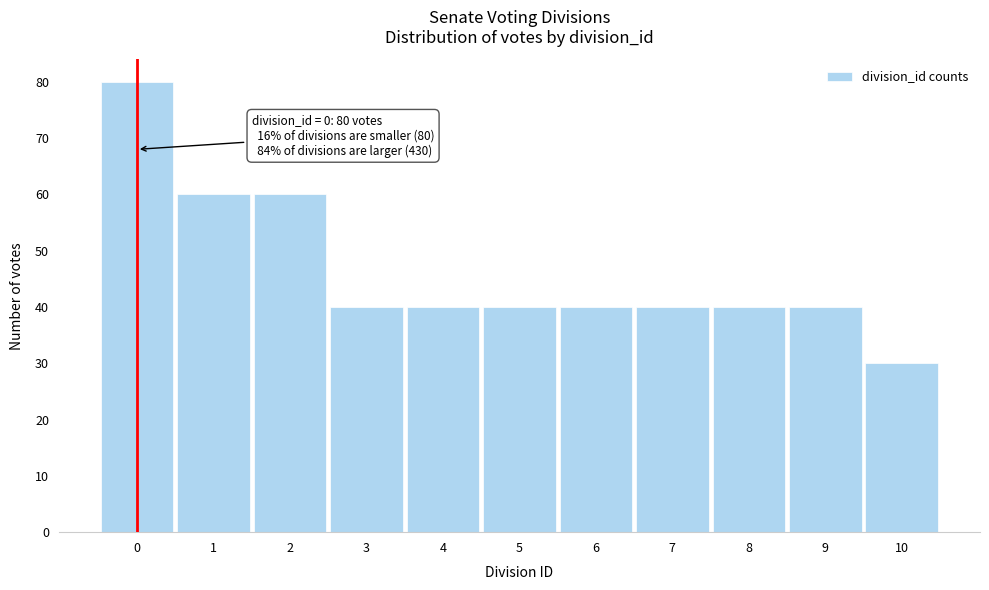

Reading left to right, extract all data points from this chart.

0=80	1=60	2=60	3=40	4=40	5=40	6=40	7=40	8=40	9=40	10=30